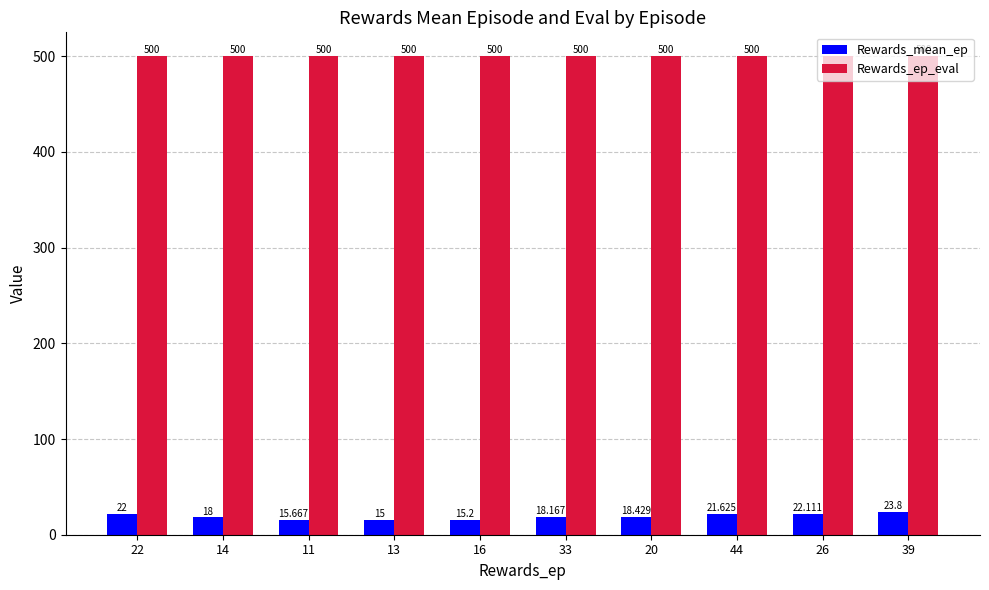

Reading right to left, list all the values displayed in this chart.

Rewards_mean_ep: 23.8	22.1	21.6	18.4	18.2	15.2	15.0	15.7	18.0	22.0
Rewards_ep_eval: 500.0	500.0	500.0	500.0	500.0	500.0	500.0	500.0	500.0	500.0